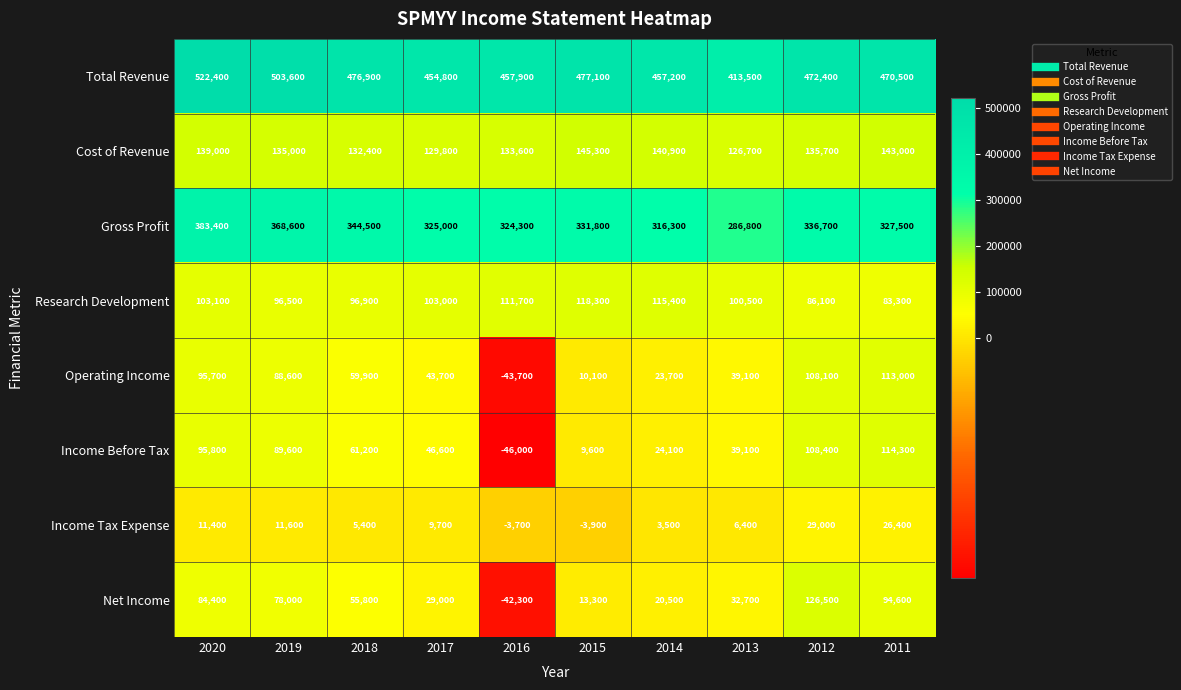

What is the average value of the Income Before Tax series?

54270